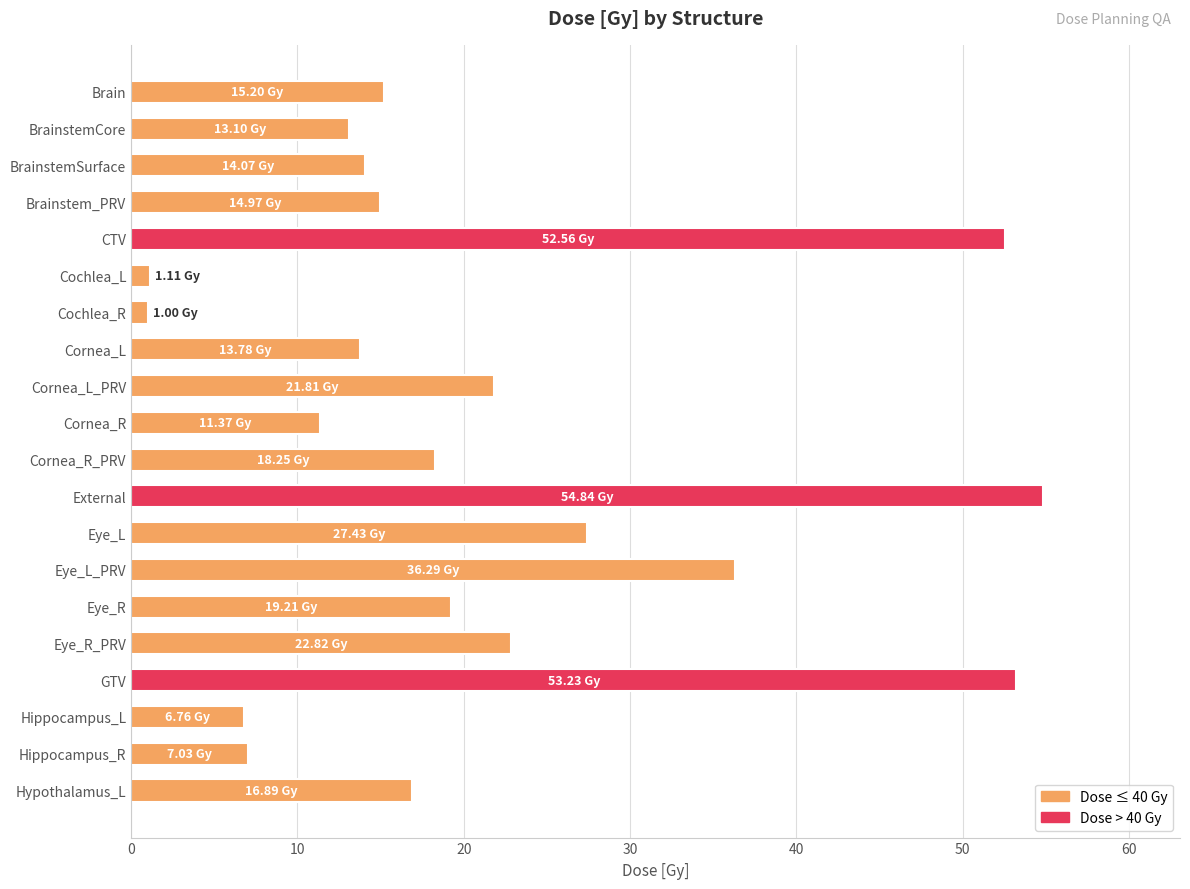

At which category does the chart reach its peak across all series?

External